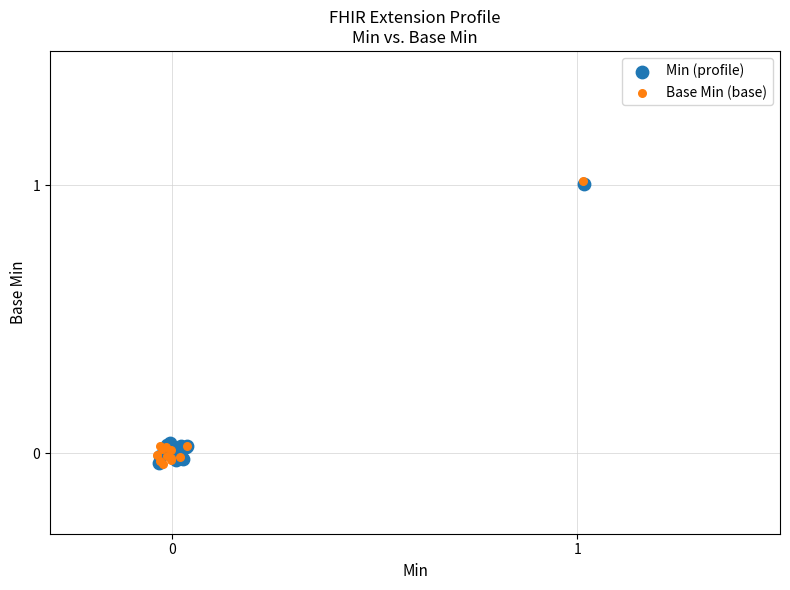

Which series has the widest spread of Y values?

Base Min (base)